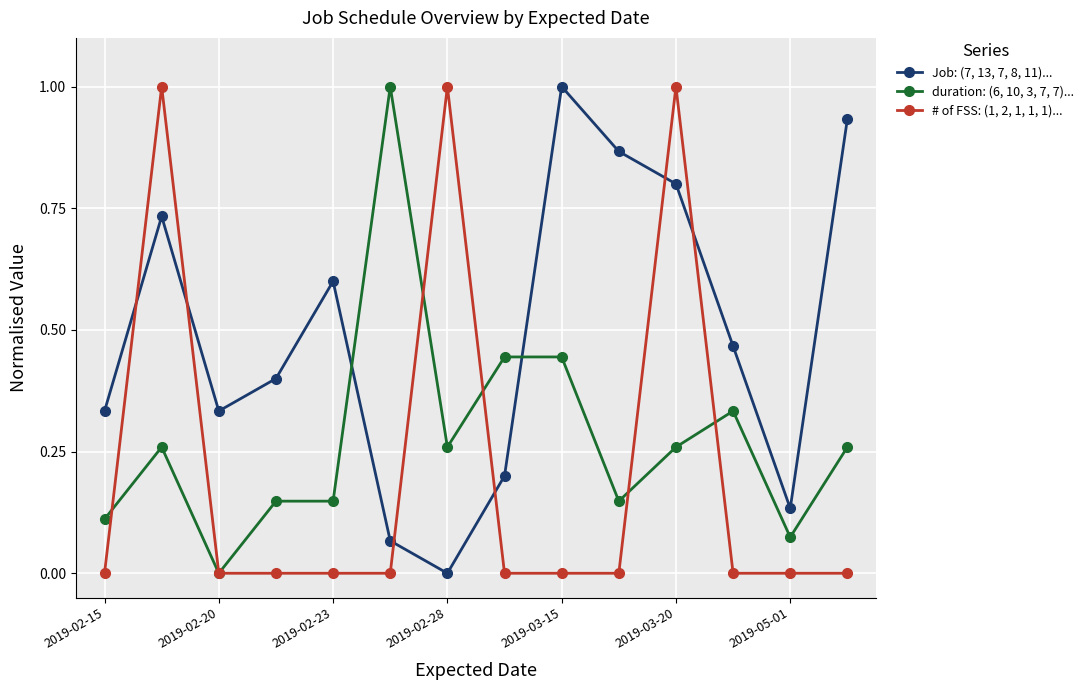

After their last crossing, which series has the higher values: Job: (7, 13, 7, 8, 11)... or # of FSS: (1, 2, 1, 1, 1)...?

Job: (7, 13, 7, 8, 11)...